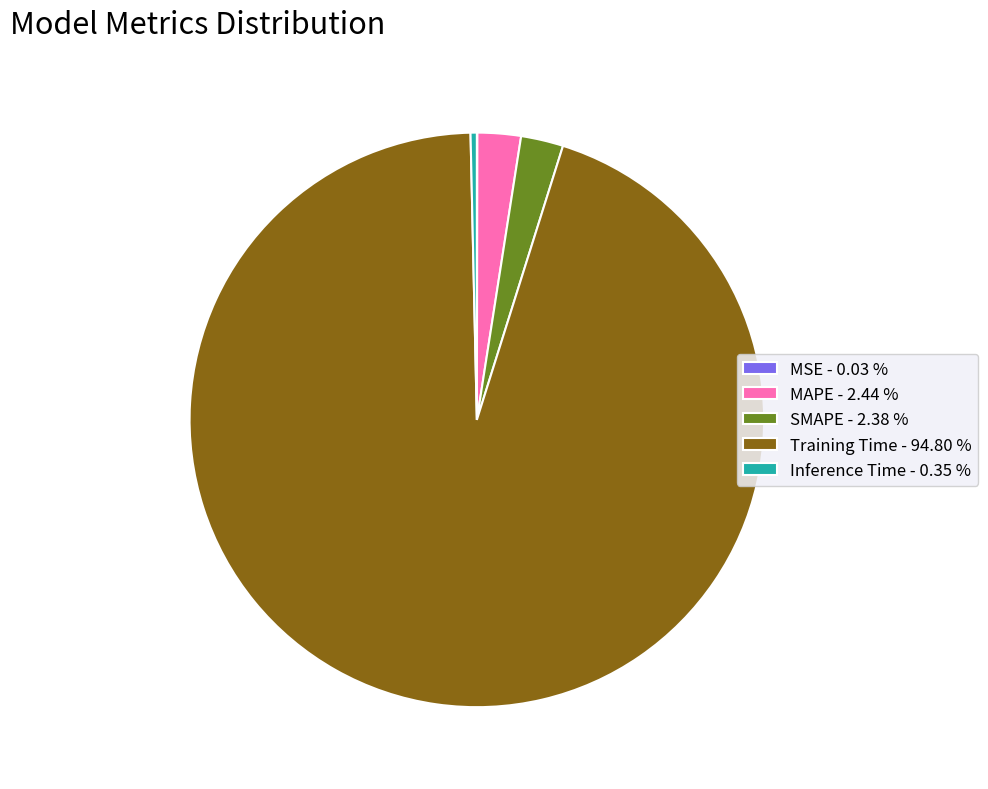

Does MAPE - 2.44 % account for over 50% of the chart?

No